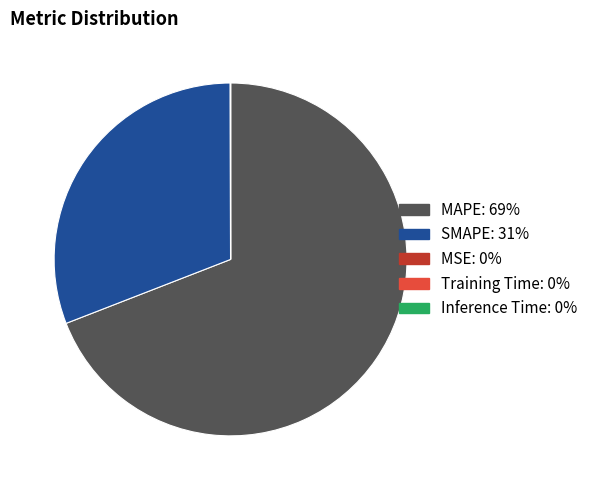

Do MAPE and SMAPE together represent more than half of the pie?

Yes